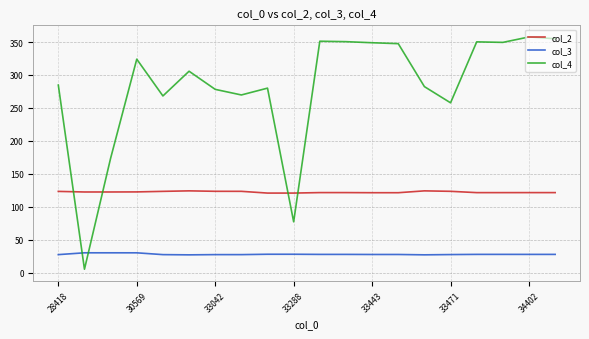

In col_4, how many points are lower than both neighbors (excluding endpoints)?

6